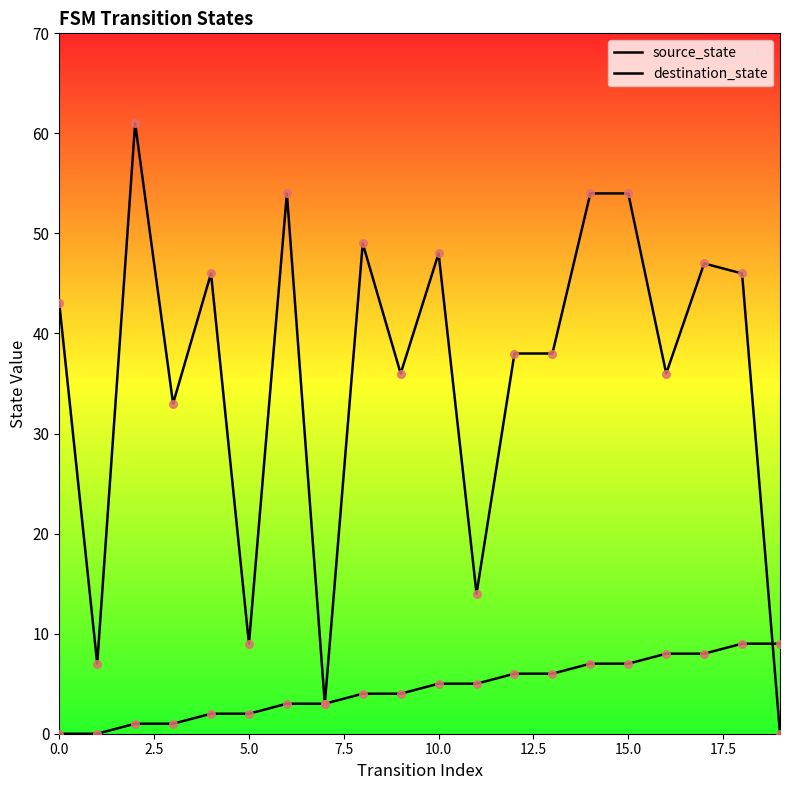

Which series has the widest spread of Y values?

destination_state